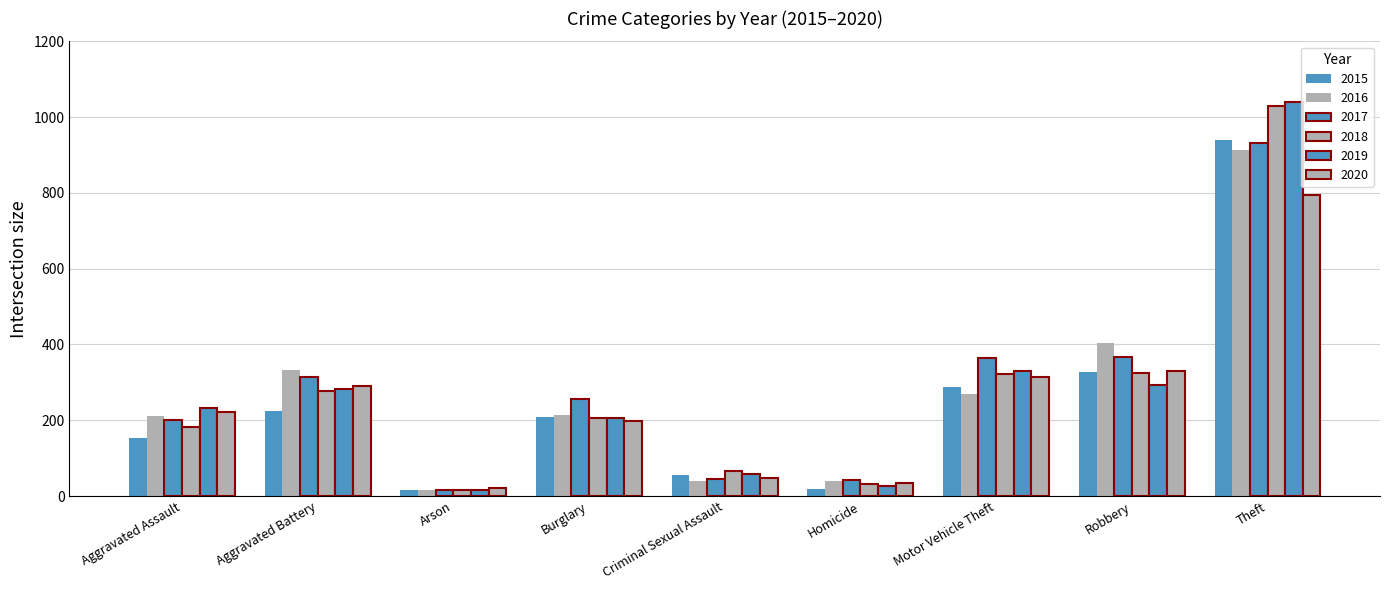

Which label corresponds to the smallest value in the chart?

Arson